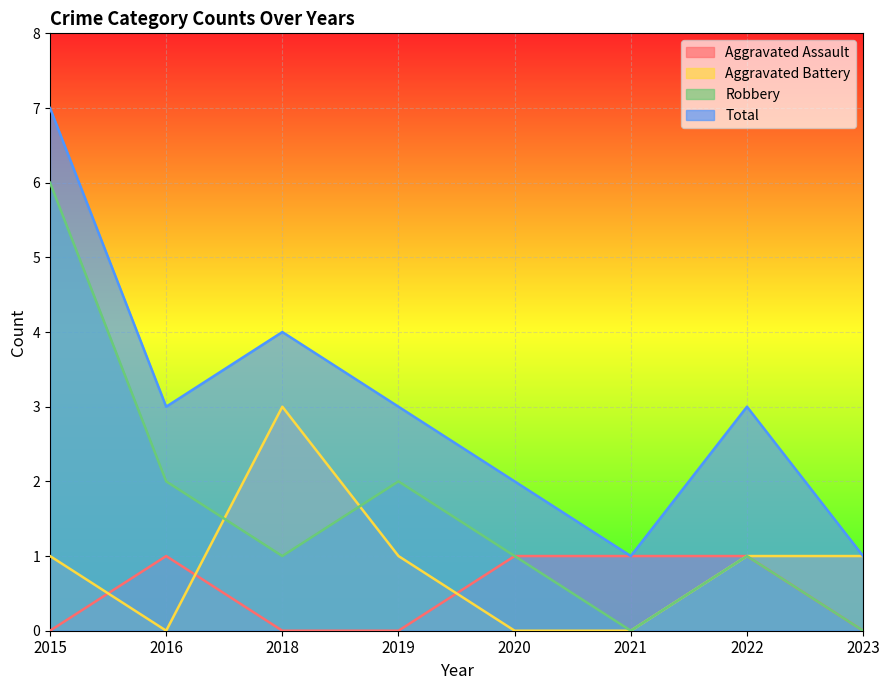

Reading left to right, list all the values displayed in this chart.

Aggravated Assault: 0	1	0	0	1	1	1	0
Aggravated Battery: 1	0	3	1	0	0	1	1
Robbery: 6	2	1	2	1	0	1	0
Total: 7	3	4	3	2	1	3	1